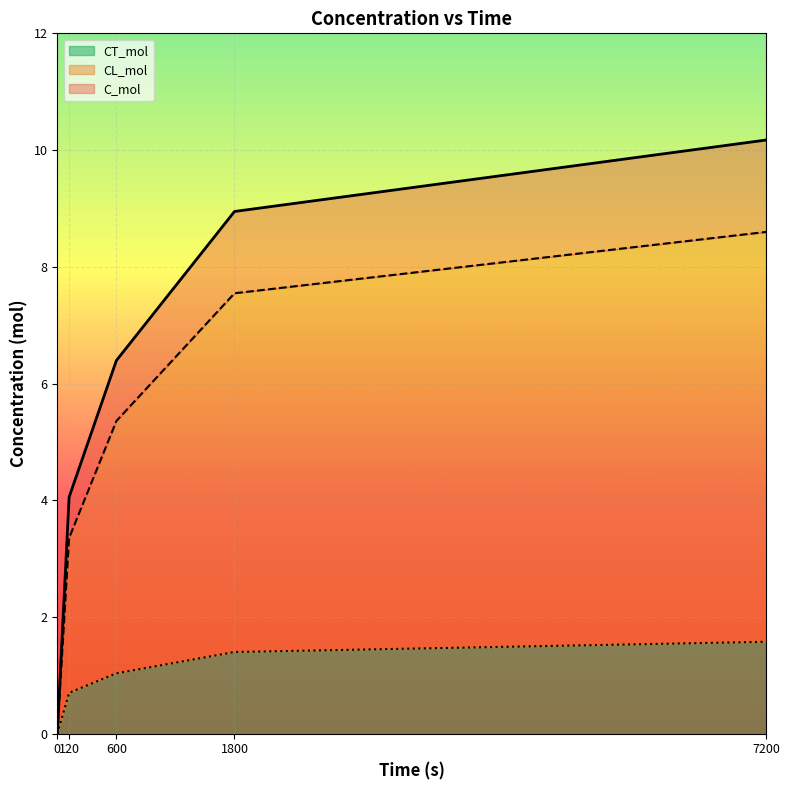

What is the total value across all series at 7200?

10.2